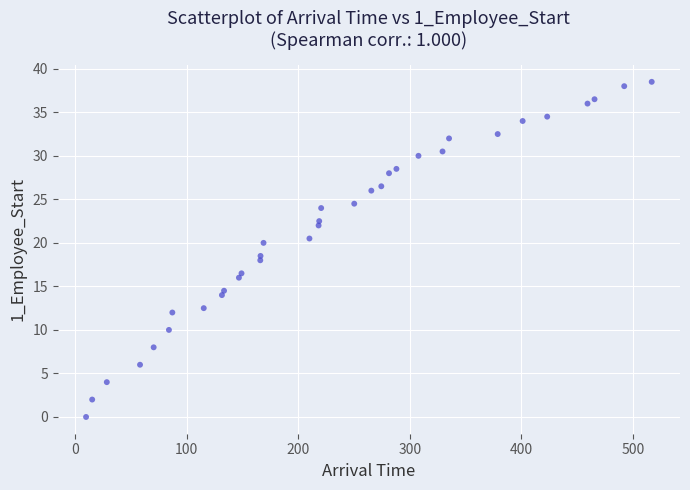

What Y value in the scatter plot is closest to 19?

18.5